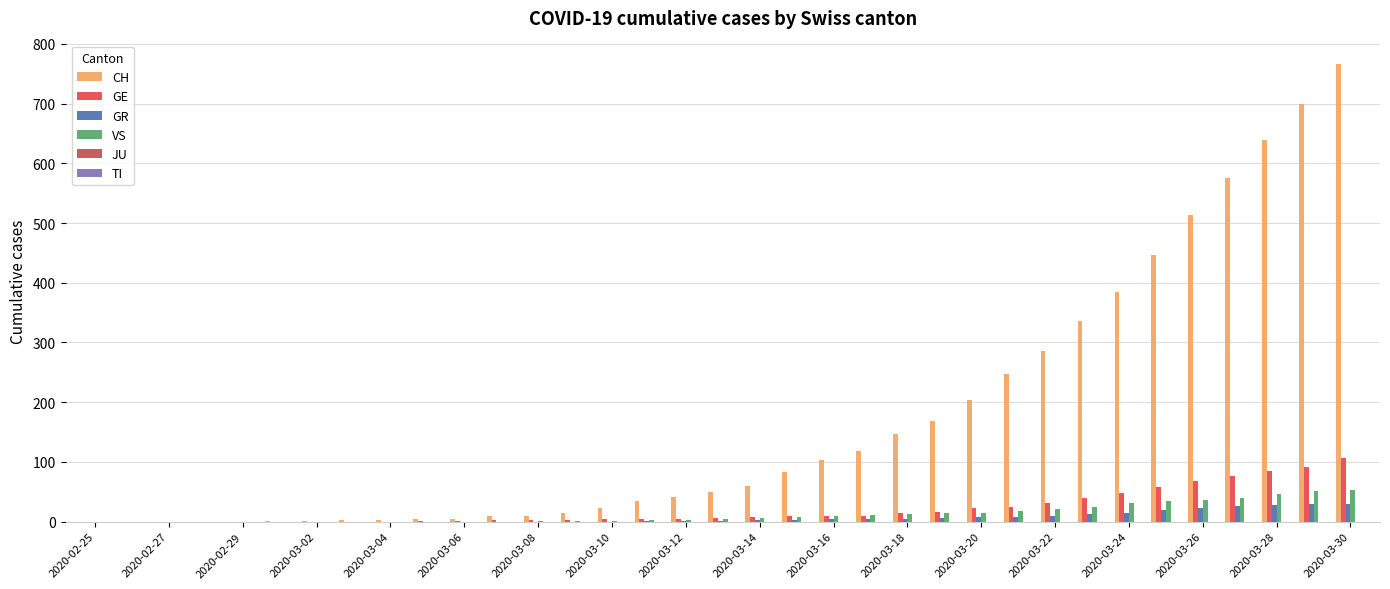

How many groups of bars are there?

35